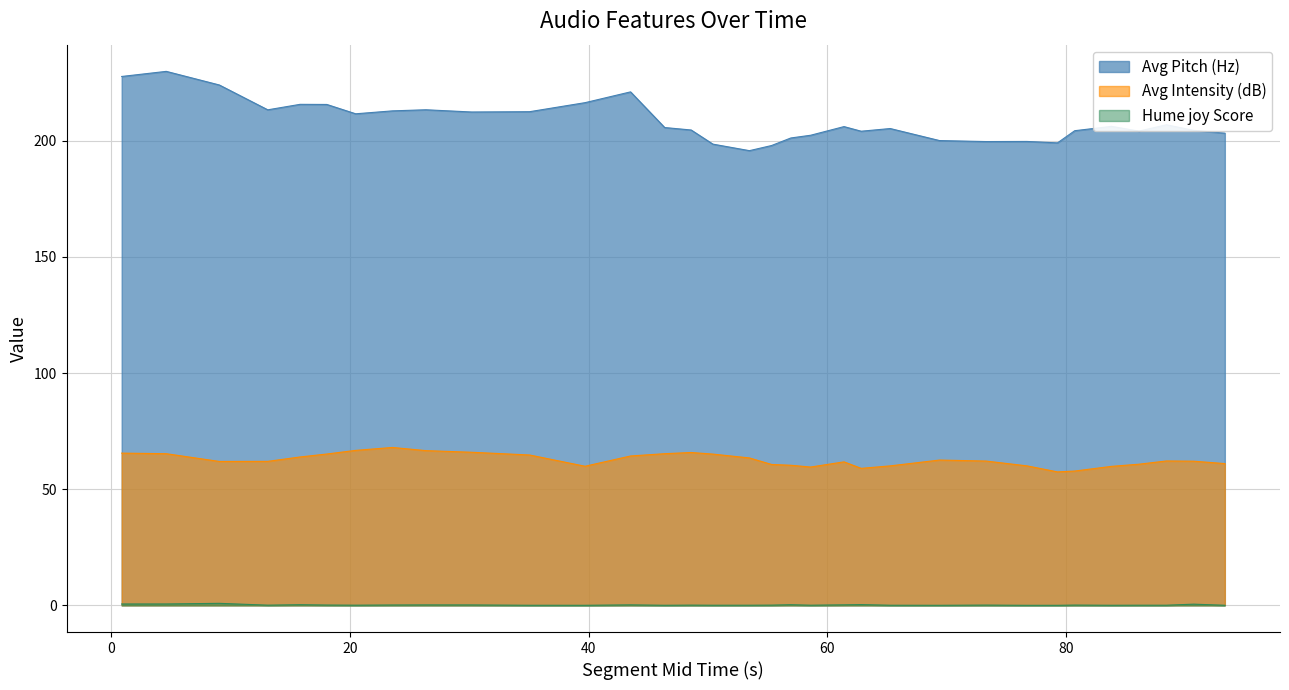

True or false: Avg Intensity (dB) and Hume joy Score intersect in this chart.

False